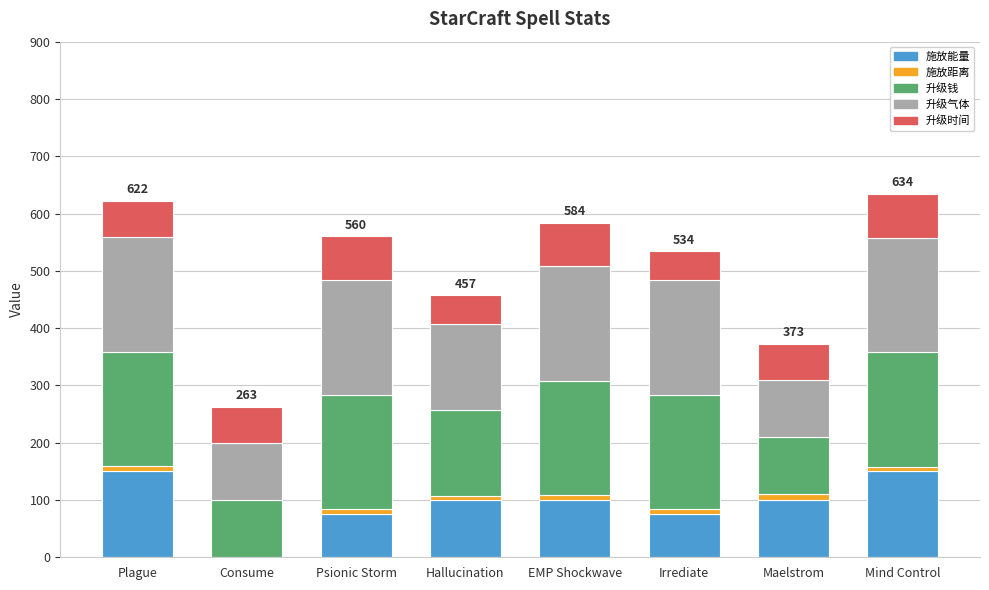

What is the highest value of the 施放能量 series?

150